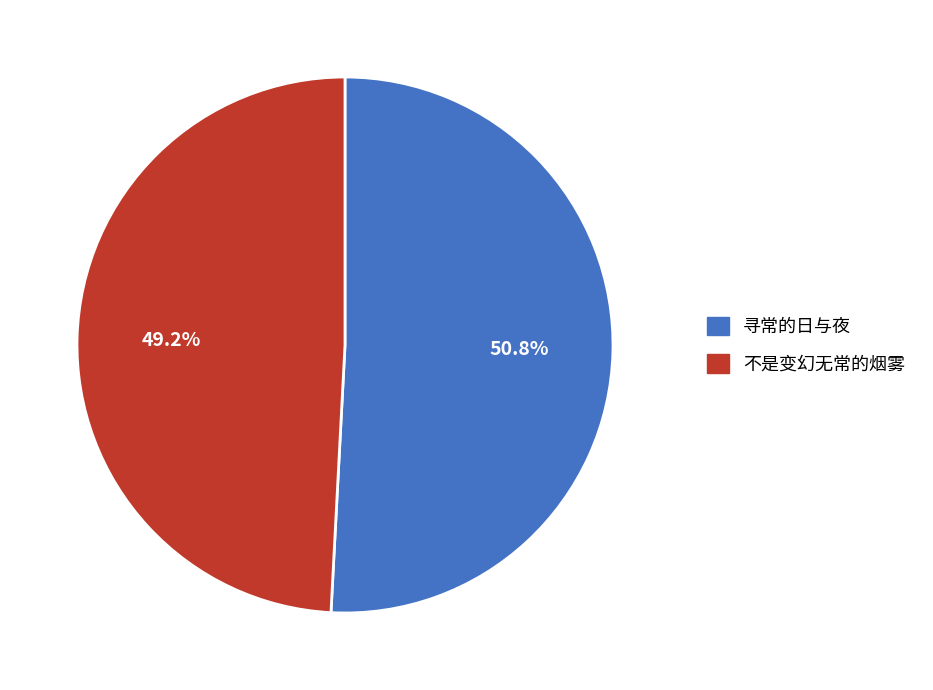

What is the largest slice in the pie chart?

寻常的日与夜